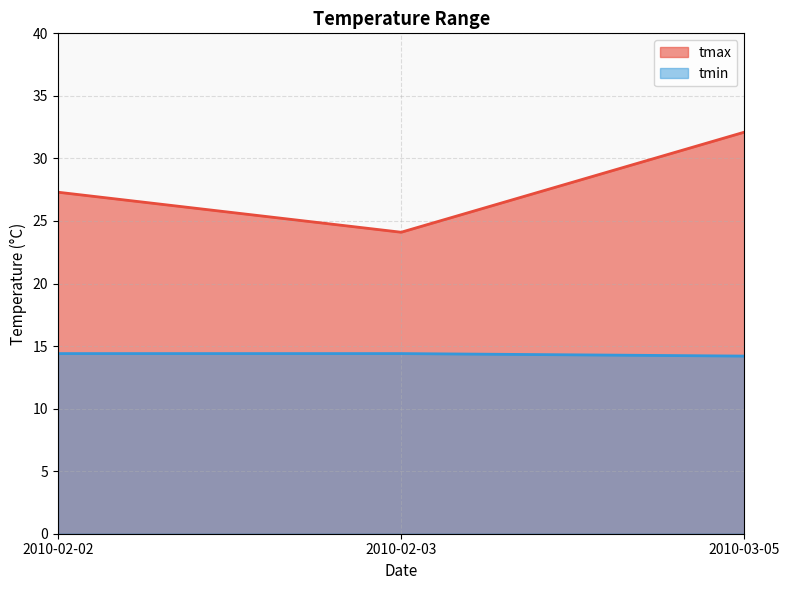

List the series in order of their peak value, lowest first.

tmin, tmax